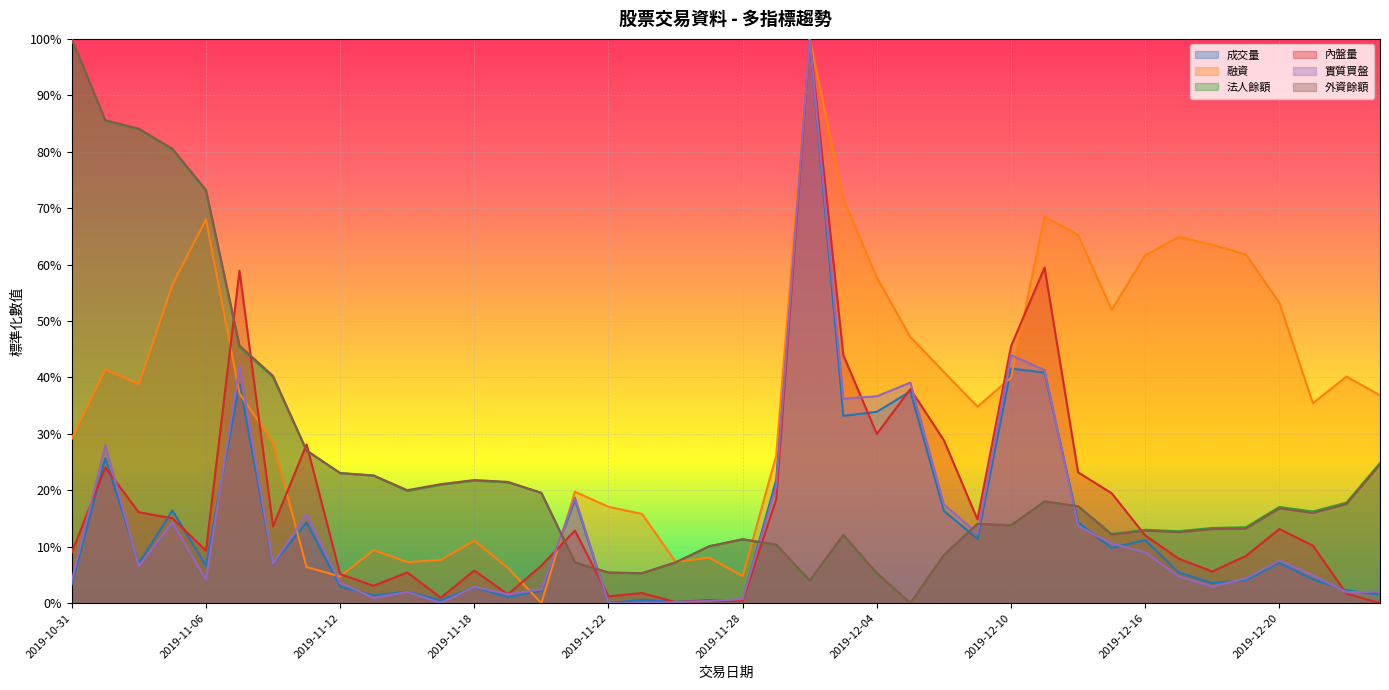

Between which two adjacent categories do 法人餘額 and 融資 first intersect?

2019-11-20 and 2019-11-21